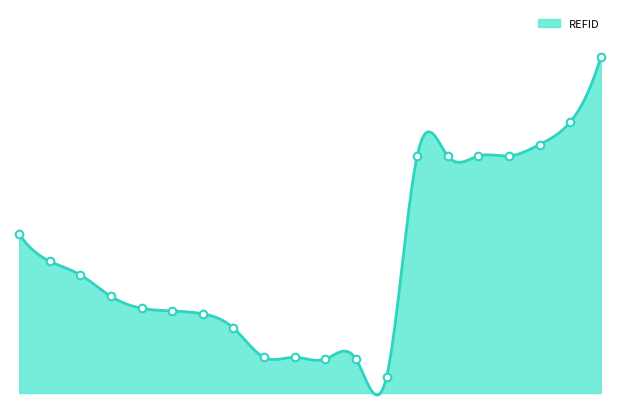

Approximately how many times larger is the value at 105701 compared to 116267?

0.9